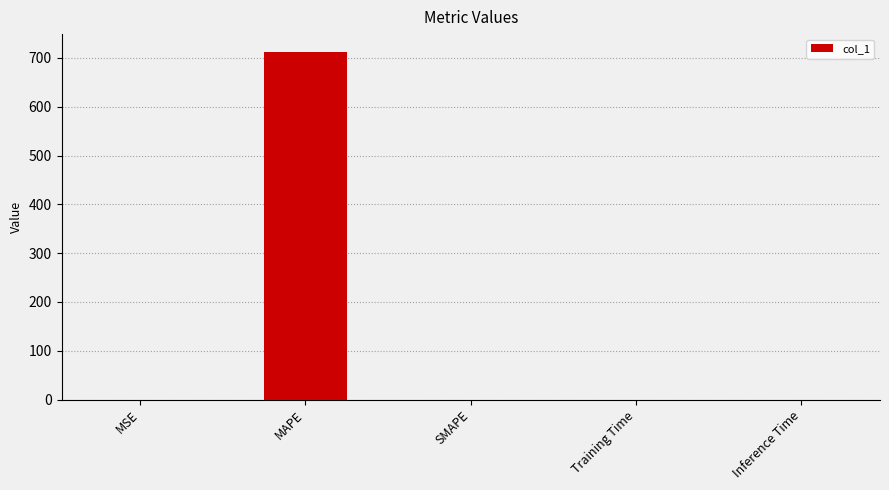

The value at Inference Time is 0.0. True or false?

True